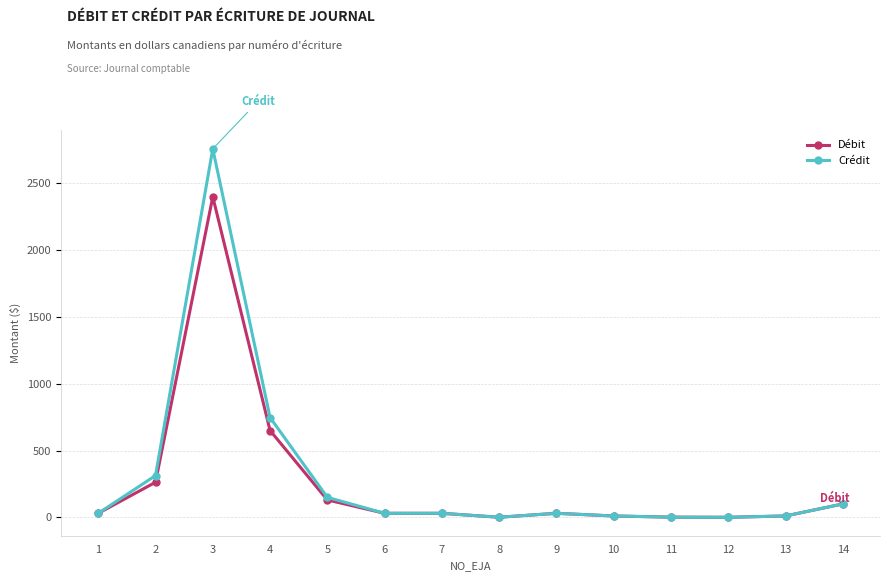

Is this an area chart (filled region under the line)?

No